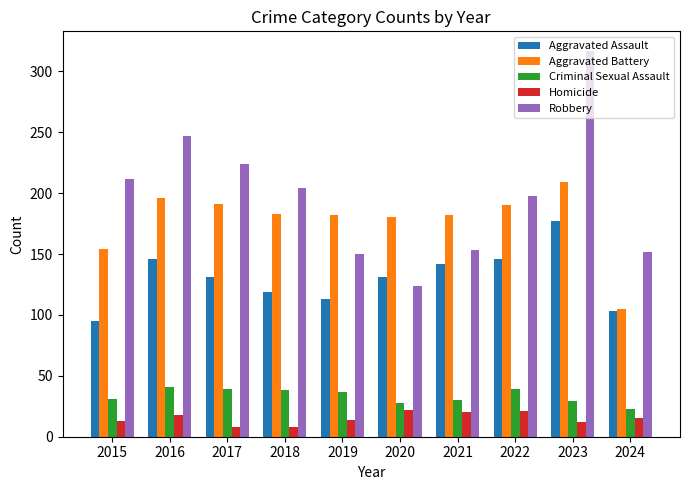

Which series changed the most between 2021 and 2024?

Aggravated Battery